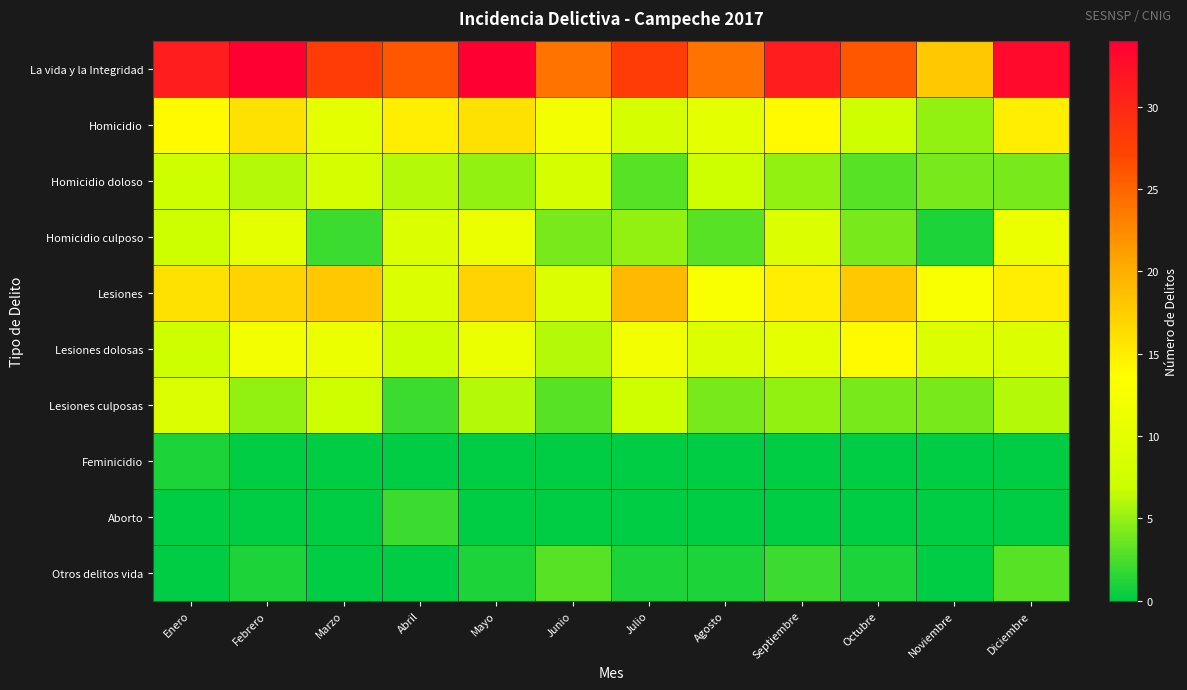

What is the total value across all series at Enero?

92